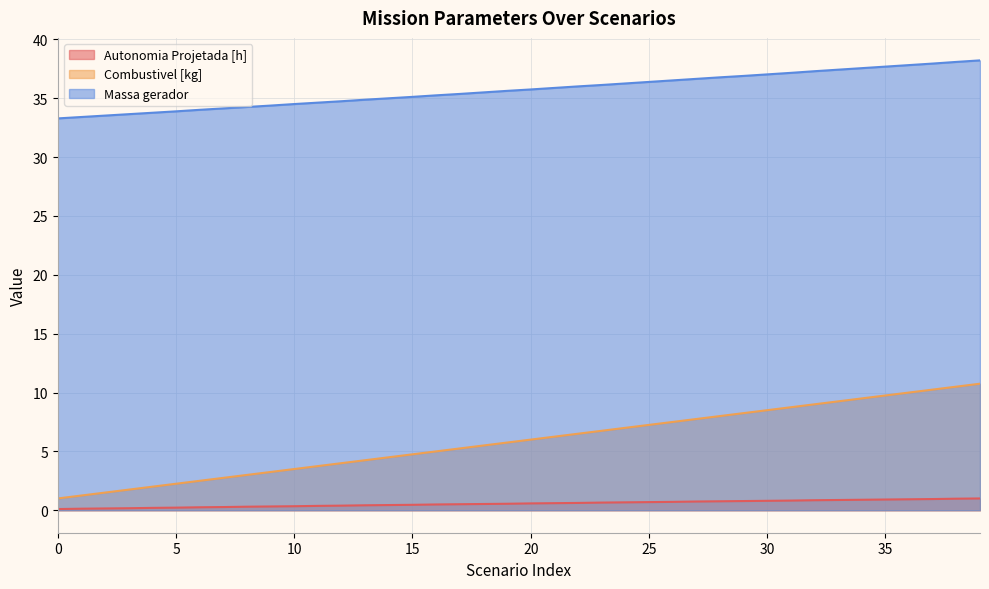

What are all the series names shown in the legend?

Autonomia Projetada [h], Combustivel [kg], Massa gerador